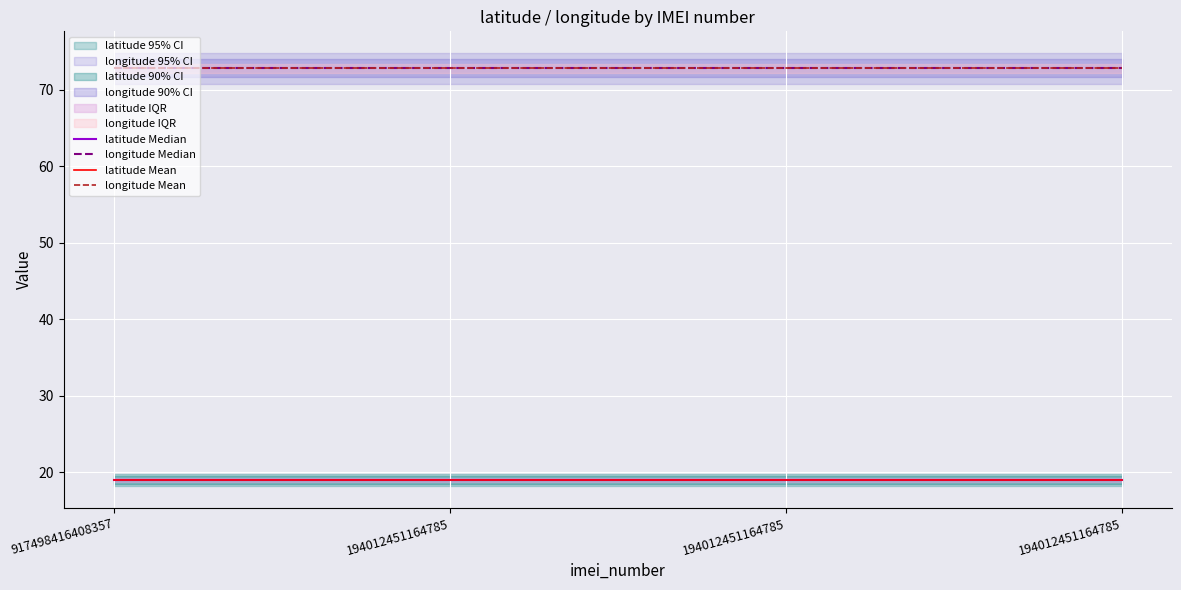

What is the maximum value shown in the chart?

72.8